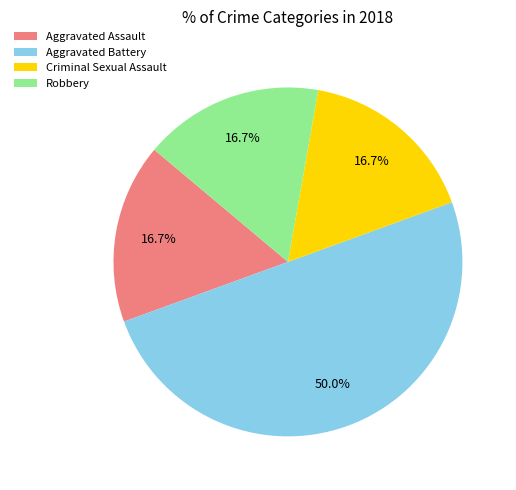

To the nearest percent, what portion does Aggravated Battery represent?

50%